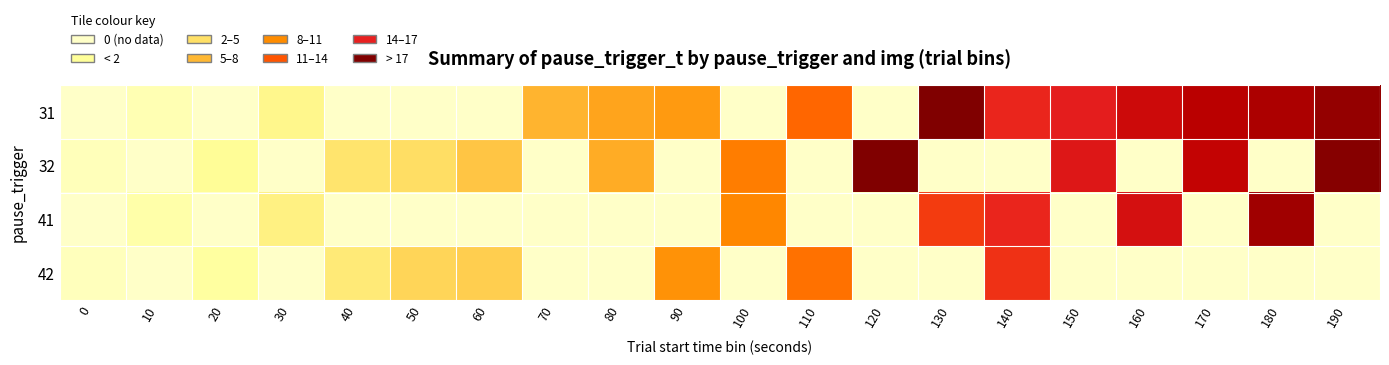

Which category has the highest value across all series?

130